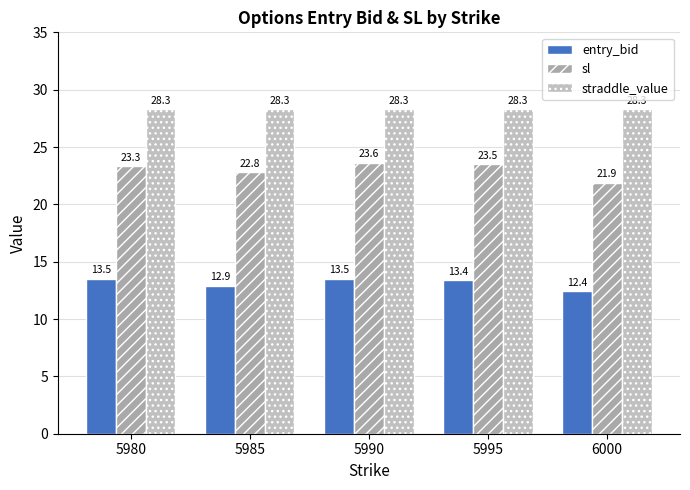

Is the value of entry_bid at 5990 greater than the value of straddle_value at 5985?

No